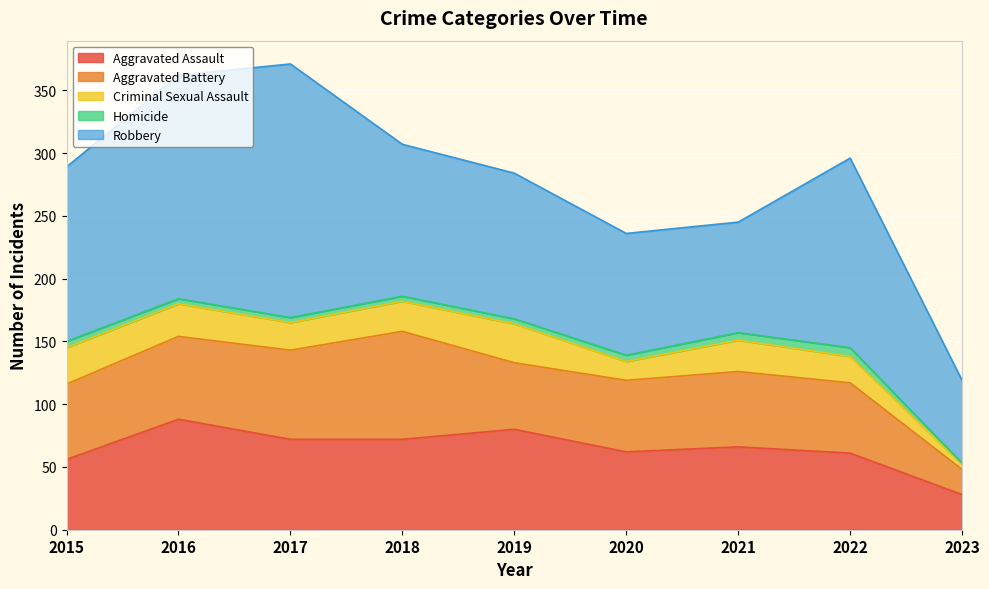

In Aggravated Assault, how many points are lower than both neighbors (excluding endpoints)?

1